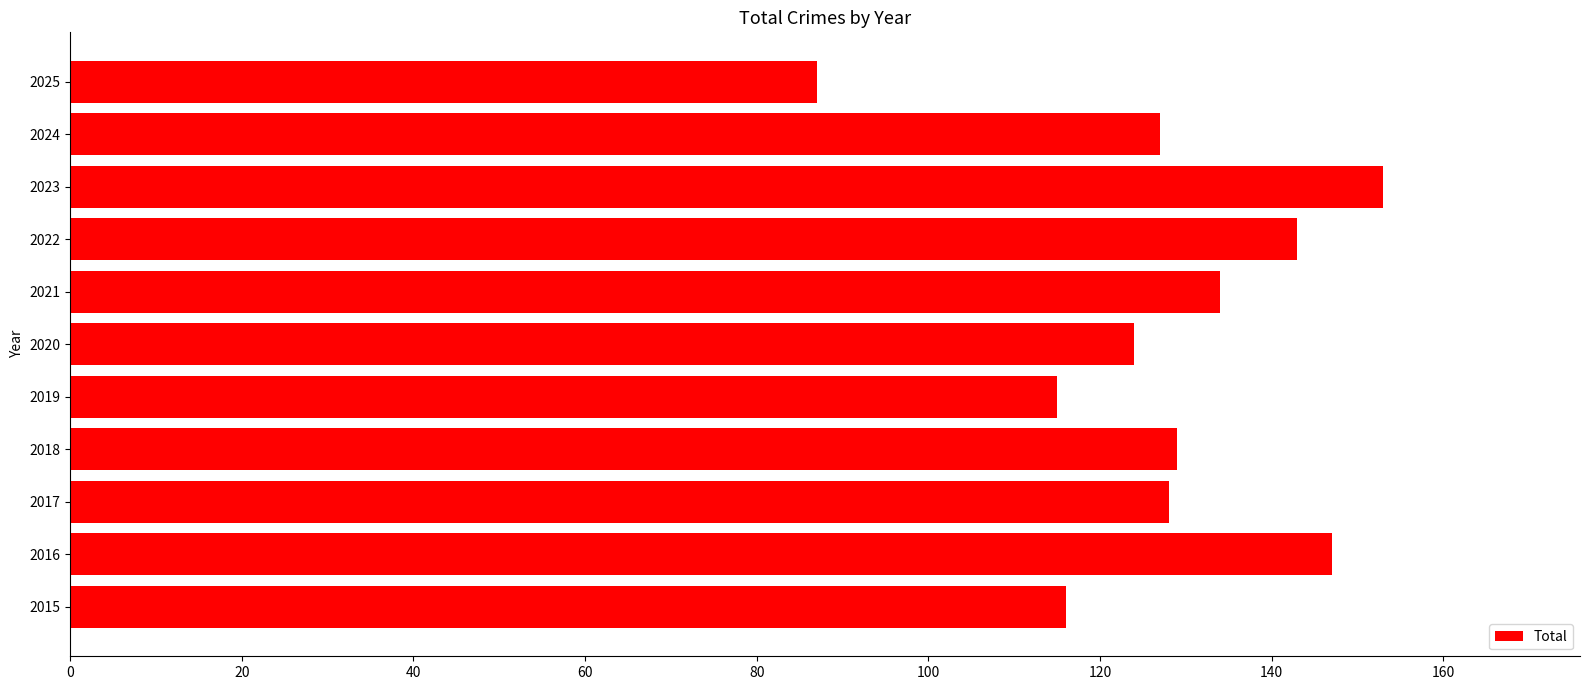

Is it true that the value at 2018 is 129?

True